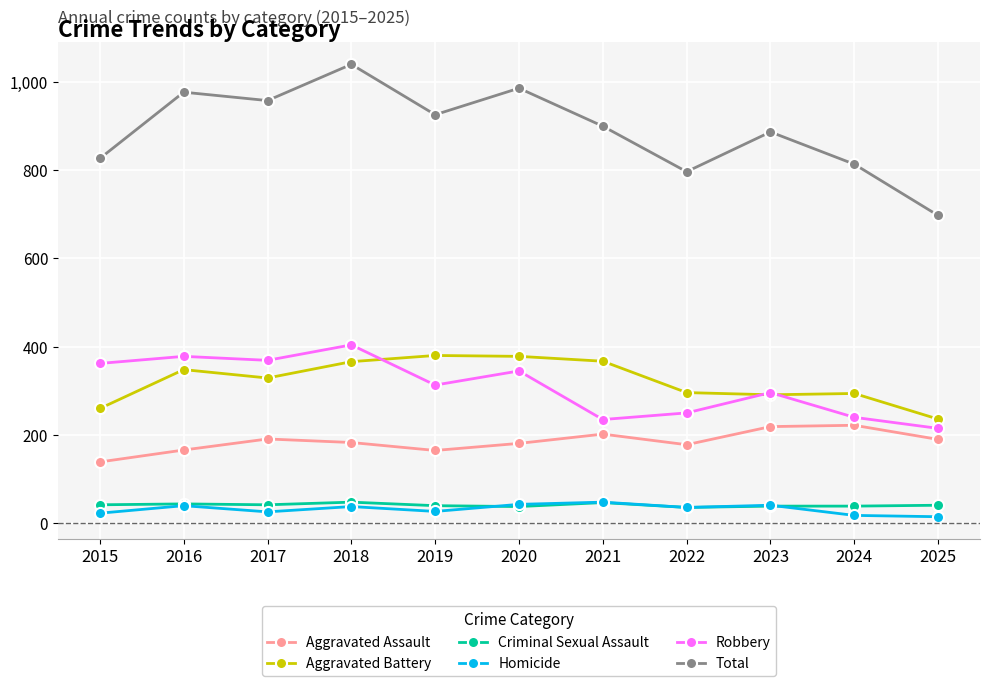

What is the total value across all series at 2020?

1970